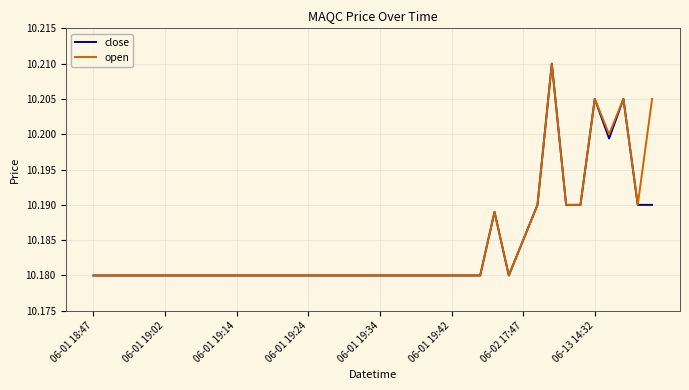

How many lines are shown in the chart?

2